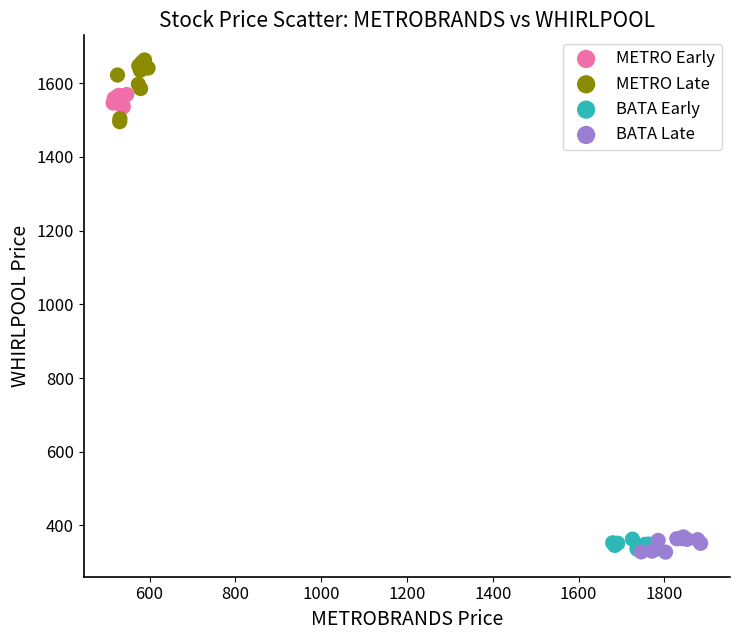

Which series has the widest spread of Y values?

METRO Late